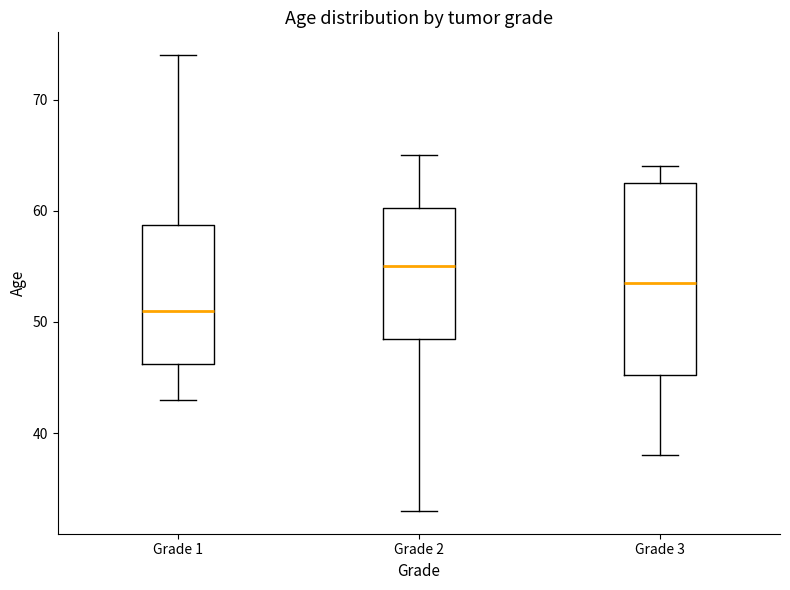

Reading left to right, read every box against the y-axis: the position of its median line, the range the box covers, and the ends of its whiskers. The values are not printed on the chart, so give them approximately, as read against the axis.

Grade 1: median 51, box 46 to 59, whiskers 43 to 74
Grade 2: median 55, box 49 to 60, whiskers 33 to 65
Grade 3: median 54, box 45 to 63, whiskers 38 to 64